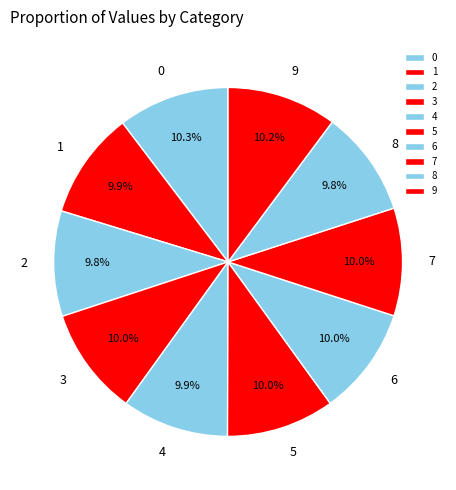

Count the number of slices in the pie.

10